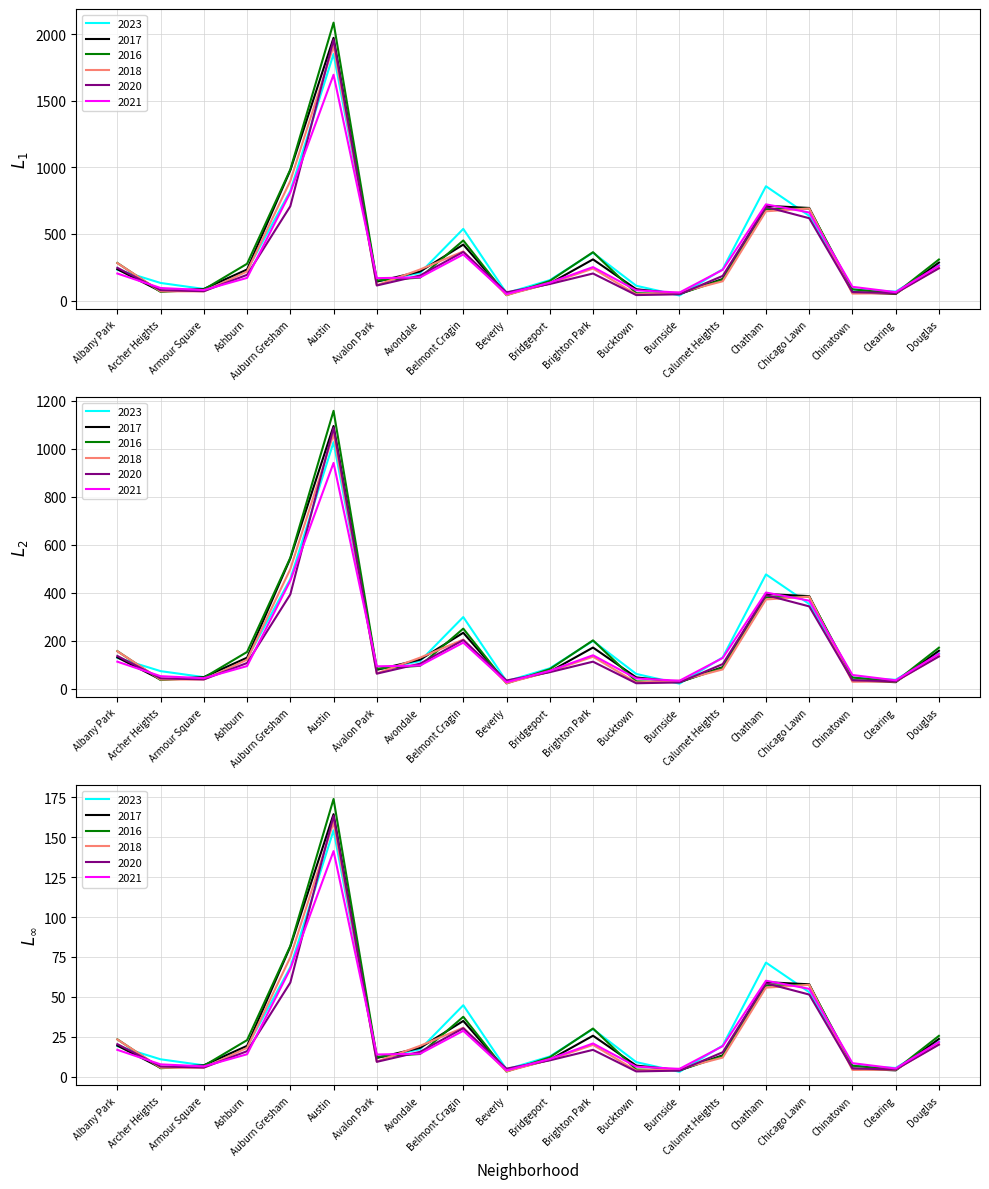

Between which two adjacent categories do 2021 and 2023 first intersect?

Austin and Avalon Park